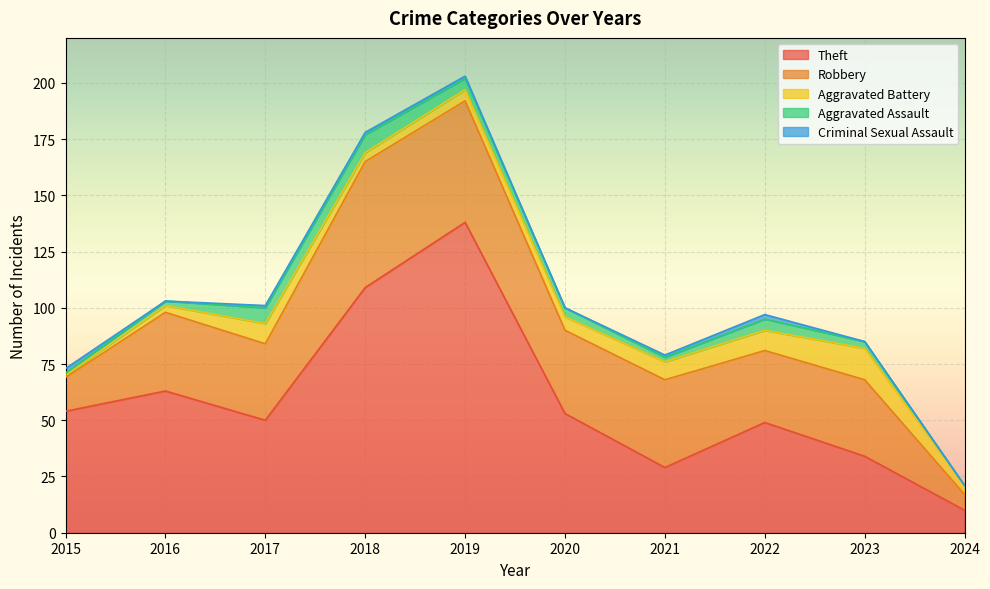

Where does the Theft series first go above 53?

2015